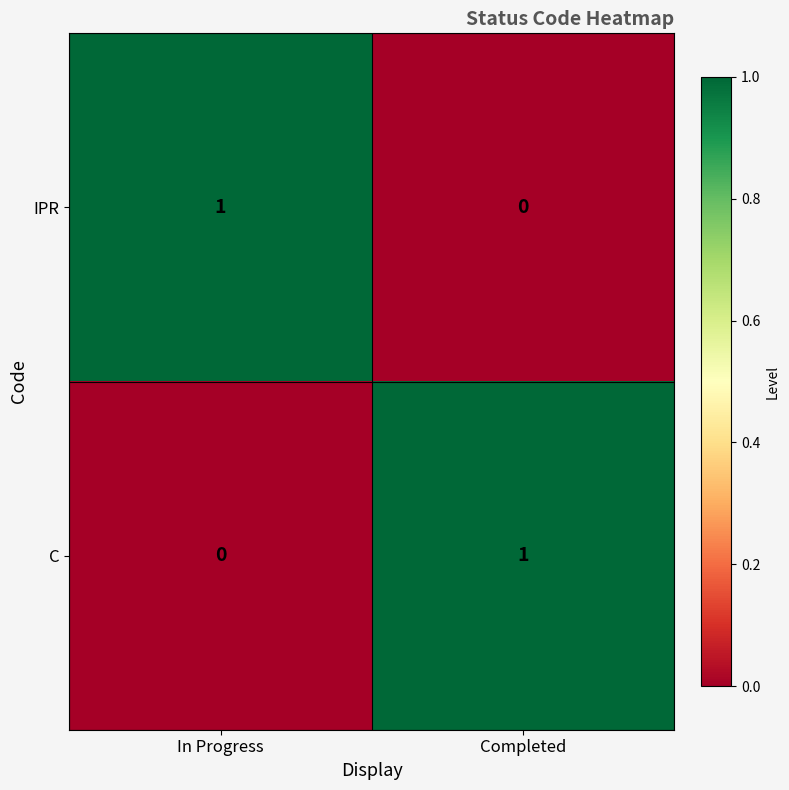

The C series shows 1 at Completed. True or false?

True